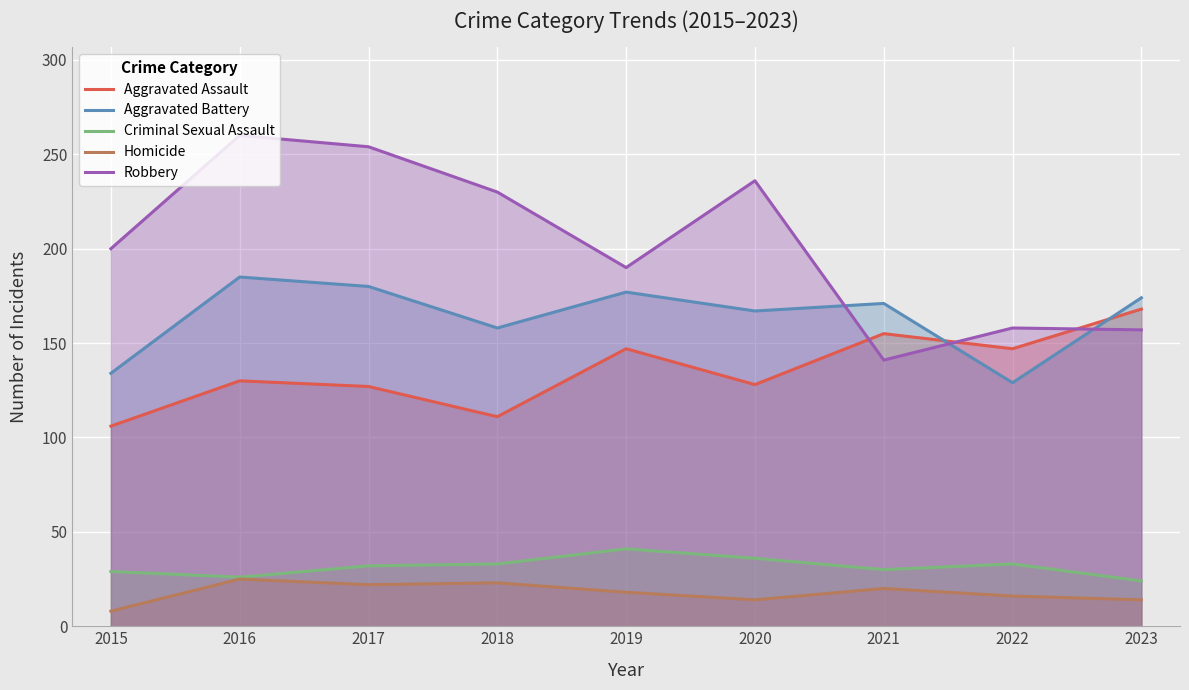

At which category is the sum across all series the highest?

2016